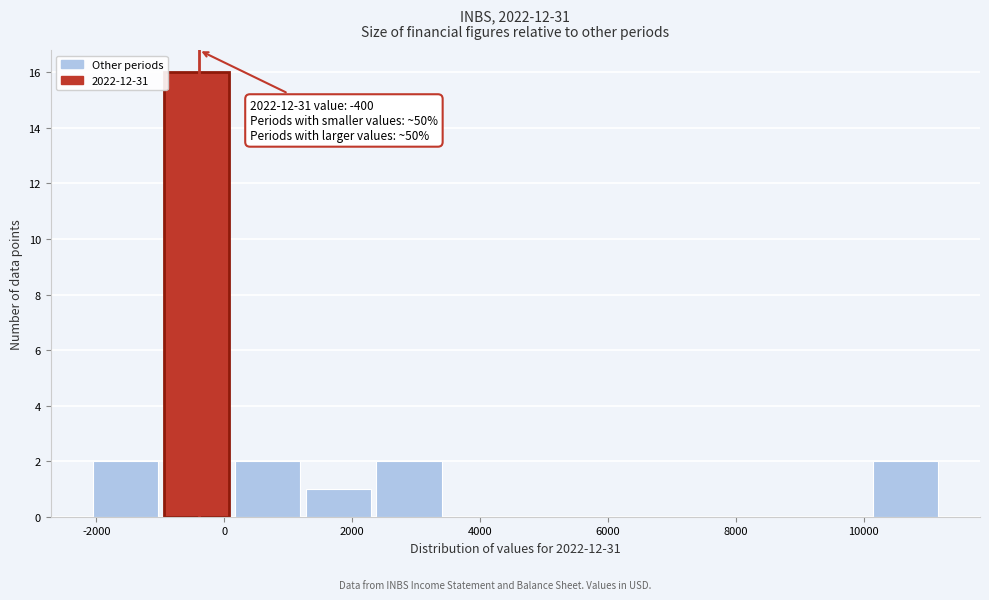

Which range on the x-axis has the tallest bar?

-1000 to 200